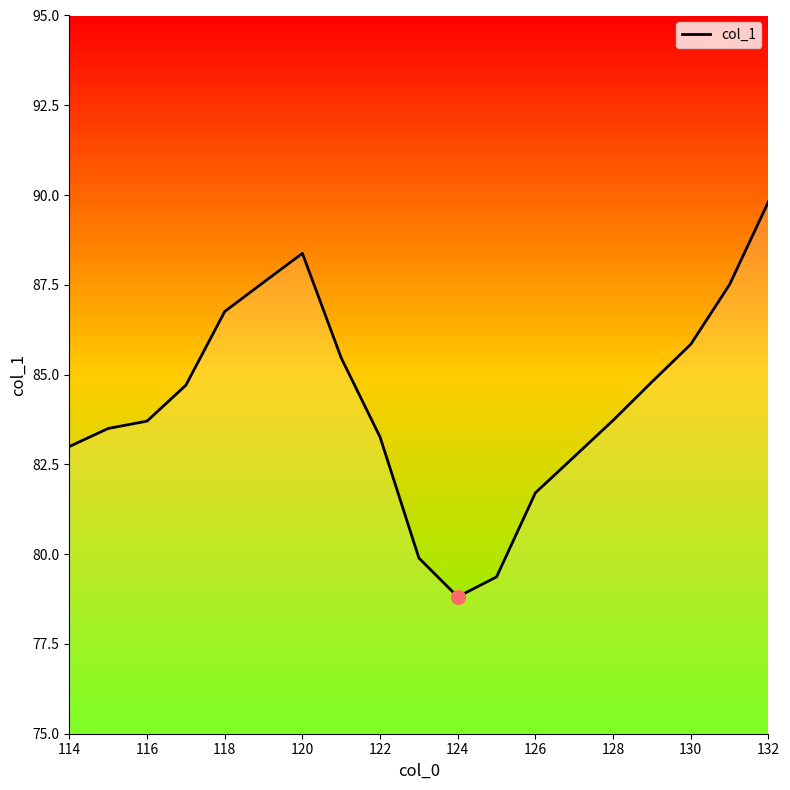

What is the maximum value shown in the chart?

89.8